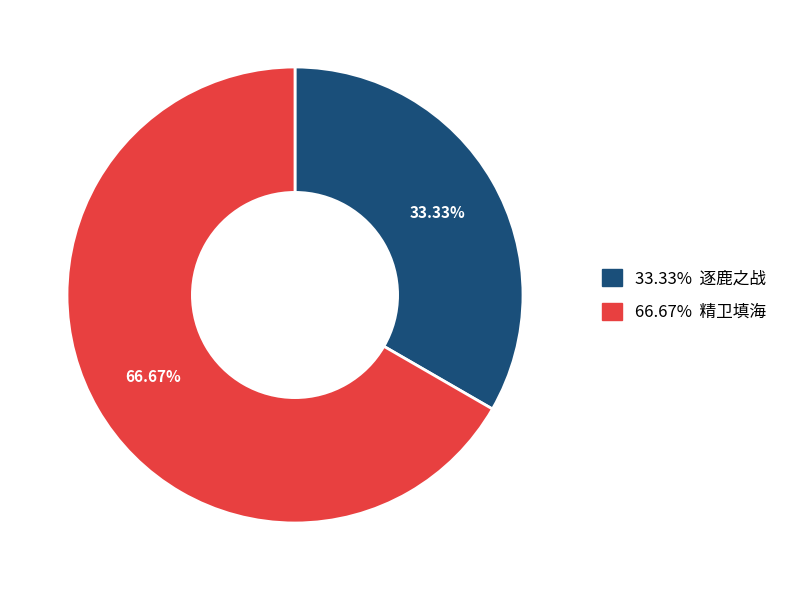

Is there a majority slice in this chart?

Yes